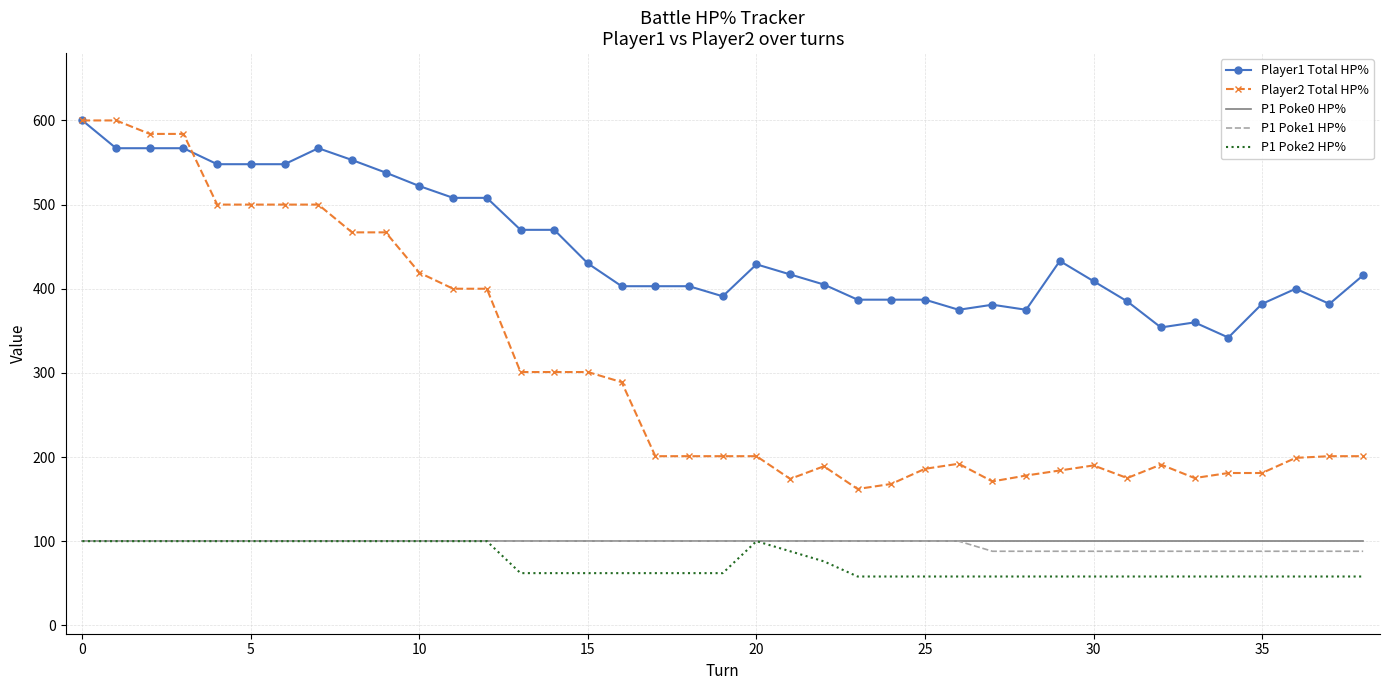

What is the sum of all Player2 Total HP% values?

11815